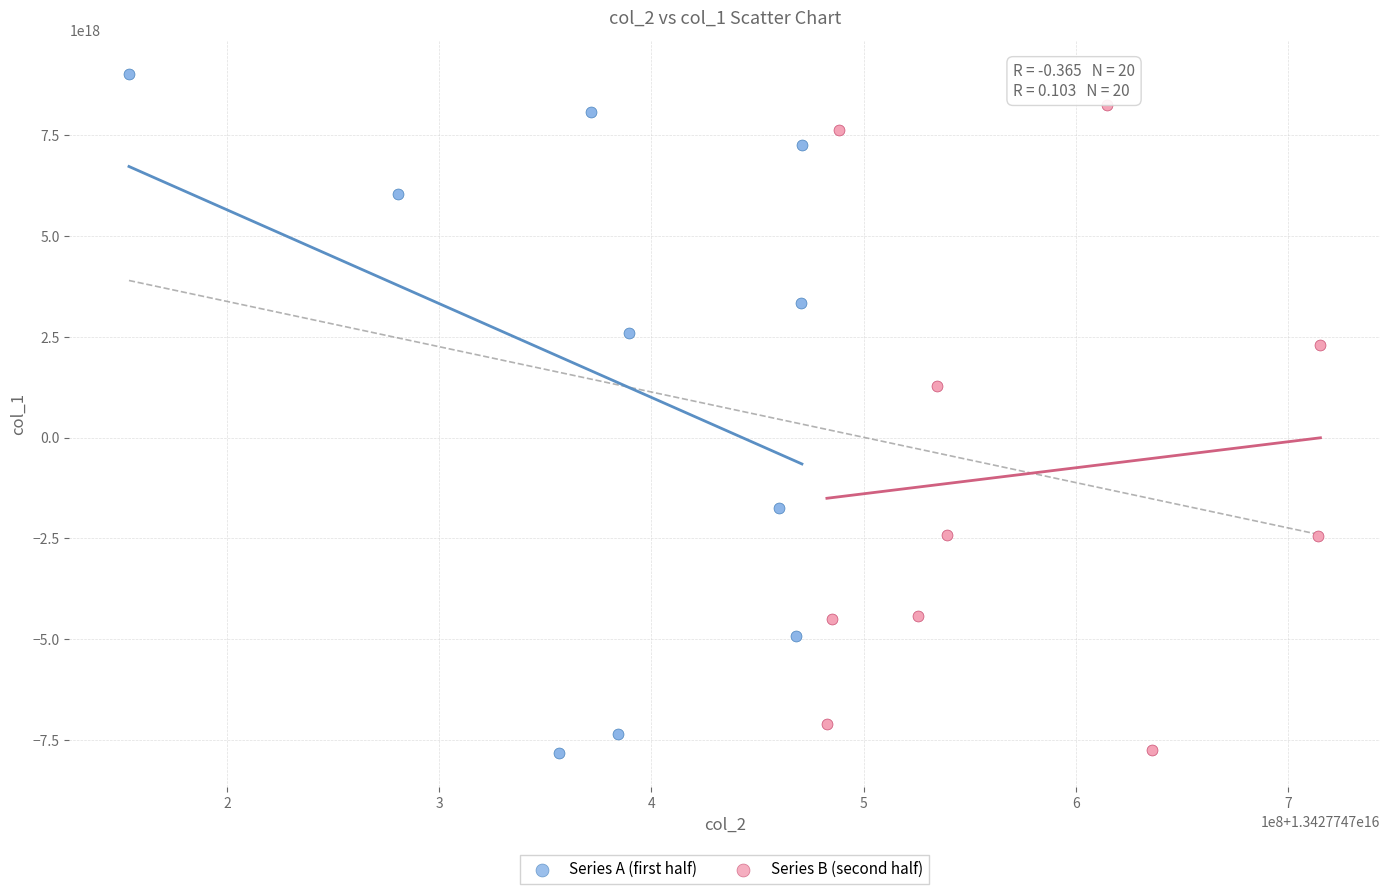

Which series has the largest Y range (max minus min)?

Series A (first half)